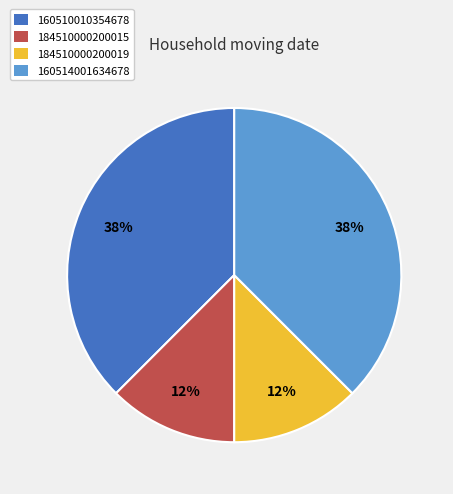

To the nearest percent, what is the combined percentage of 184510000200015 and 160510010354678?

50%